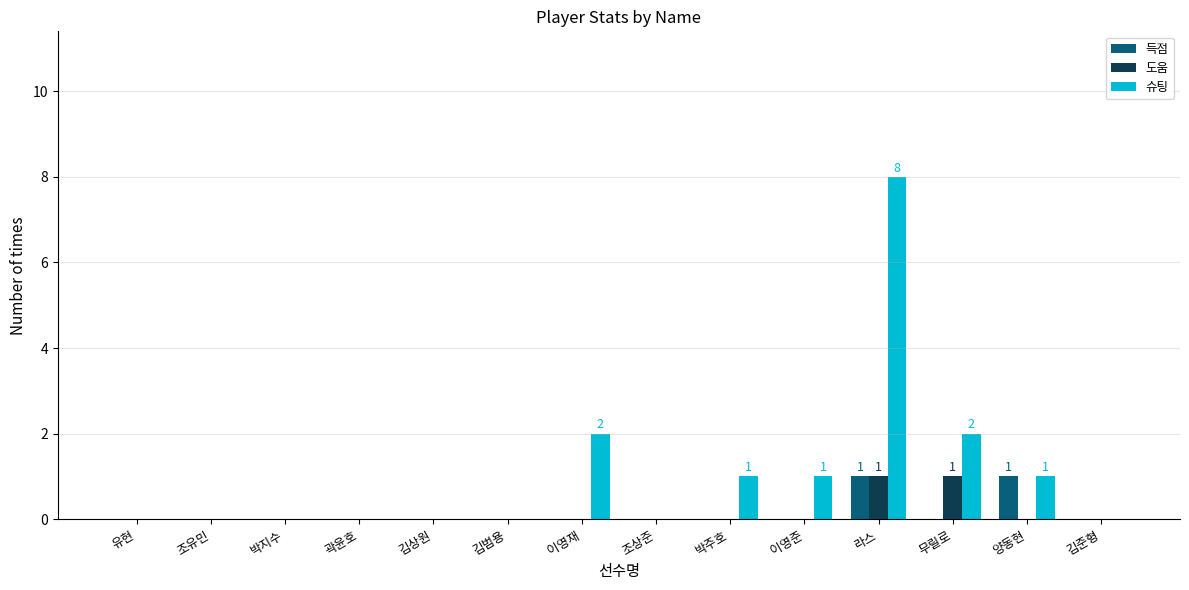

The value of 도움 at 조유민 is -1. True or false?

False